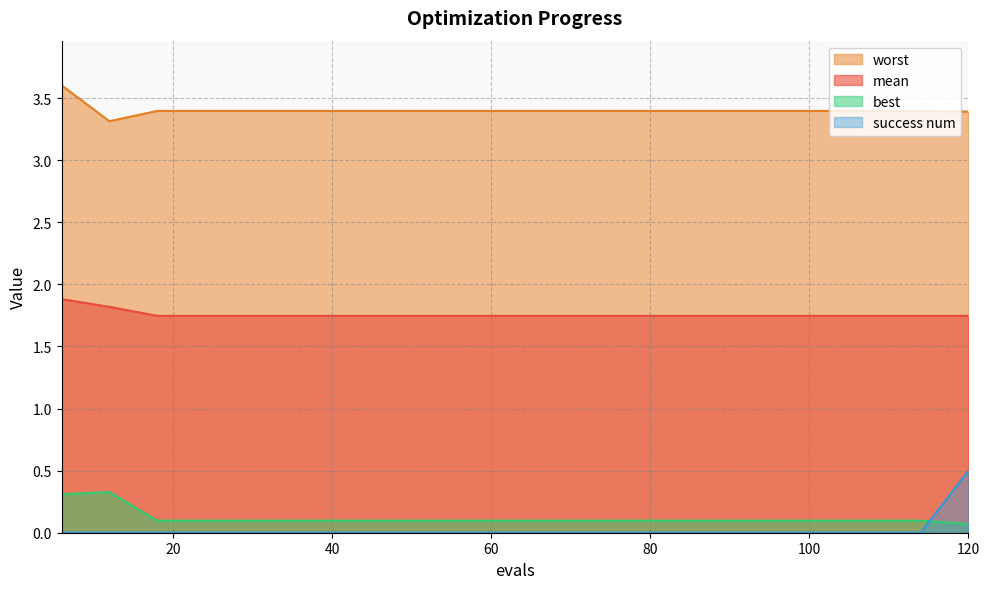

Reading right to left, transcribe all the data shown in this chart.

mean: 1.7	1.7	1.7	1.7	1.7	1.7	1.7	1.7	1.7	1.7	1.7	1.7	1.7	1.7	1.7	1.7	1.7	1.7	1.8	1.9
best: 0.1	0.1	0.1	0.1	0.1	0.1	0.1	0.1	0.1	0.1	0.1	0.1	0.1	0.1	0.1	0.1	0.1	0.1	0.3	0.3
worst: 3.4	3.4	3.4	3.4	3.4	3.4	3.4	3.4	3.4	3.4	3.4	3.4	3.4	3.4	3.4	3.4	3.4	3.4	3.3	3.6
success num: 0.5	0.0	0.0	0.0	0.0	0.0	0.0	0.0	0.0	0.0	0.0	0.0	0.0	0.0	0.0	0.0	0.0	0.0	0.0	0.0